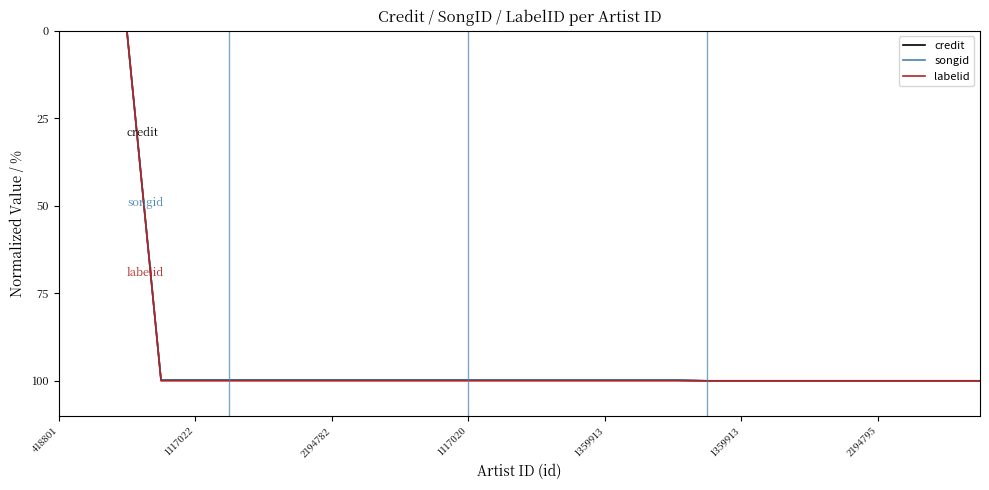

What is the maximum value for songid?

100.0